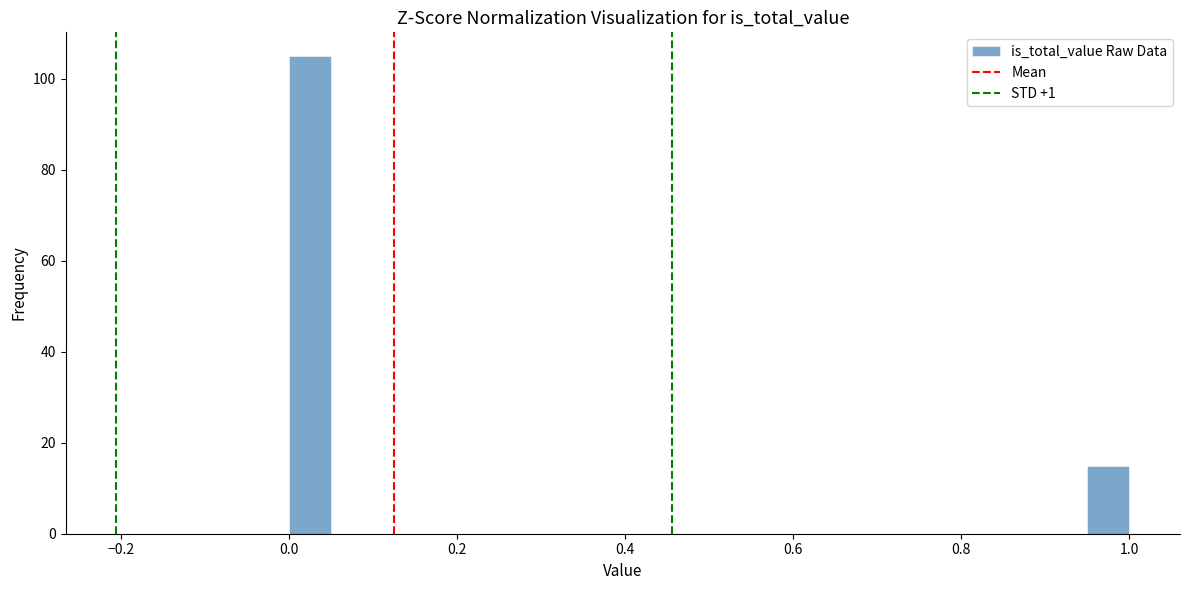

Around what value on the x-axis is the tallest bar? Give the approximate position of its centre, as read against the axis.

0.02